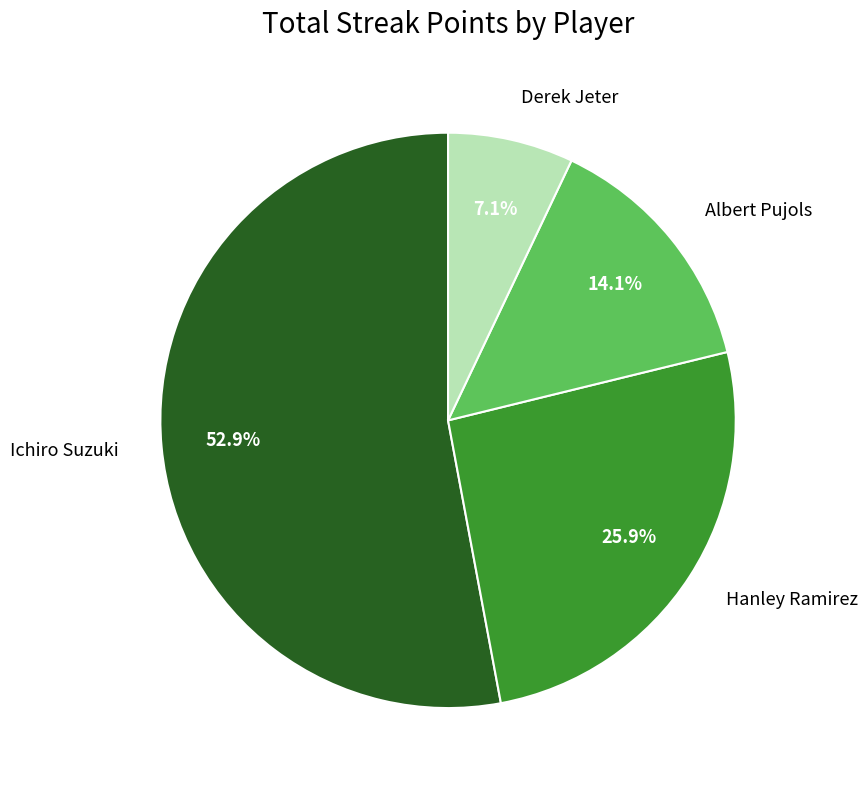

Which category has the smallest portion of the pie?

Derek Jeter